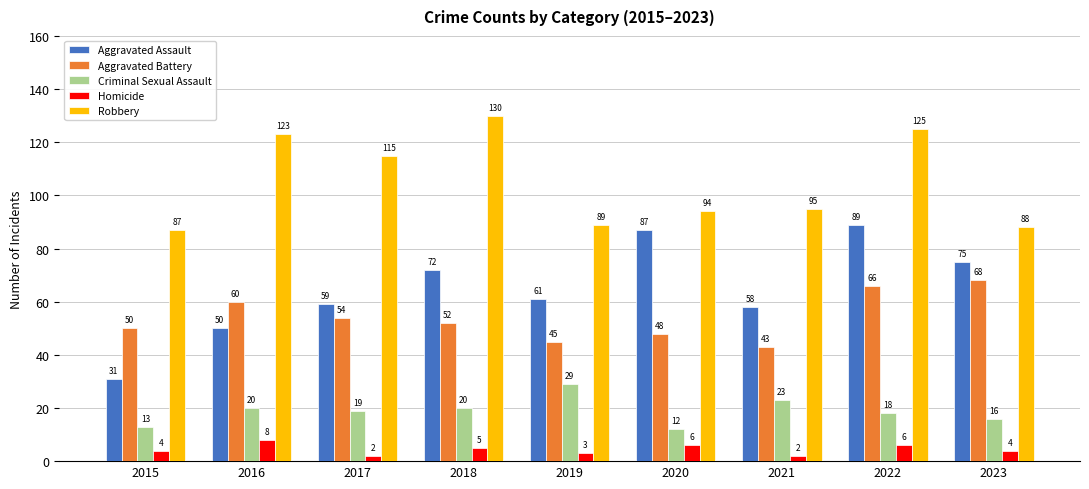

Reading right to left, what are all the values shown in this chart?

Aggravated Assault: 75	89	58	87	61	72	59	50	31
Aggravated Battery: 68	66	43	48	45	52	54	60	50
Criminal Sexual Assault: 16	18	23	12	29	20	19	20	13
Homicide: 4	6	2	6	3	5	2	8	4
Robbery: 88	125	95	94	89	130	115	123	87